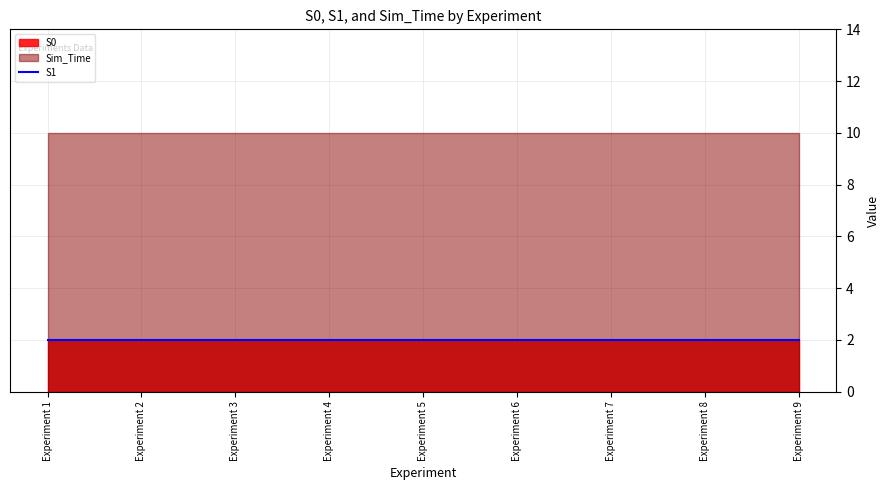

Is the value of Sim_Time at Experiment 1 greater than the value of S0 at Experiment 4?

Yes